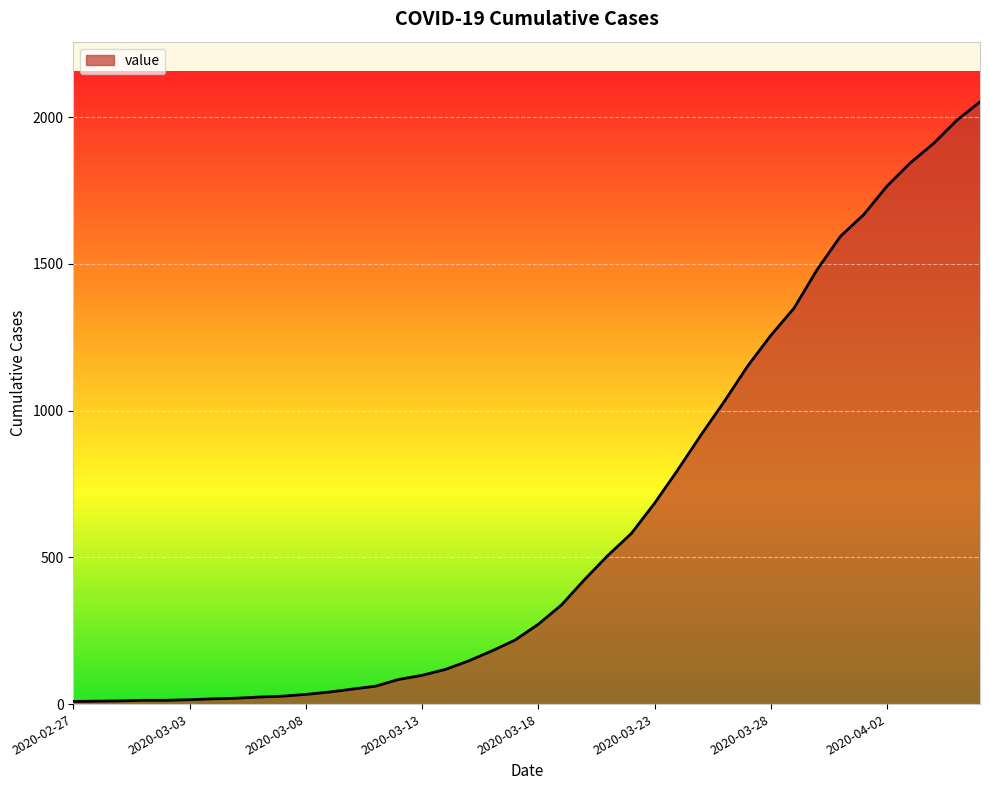

What is the difference between the maximum and minimum values?

2043